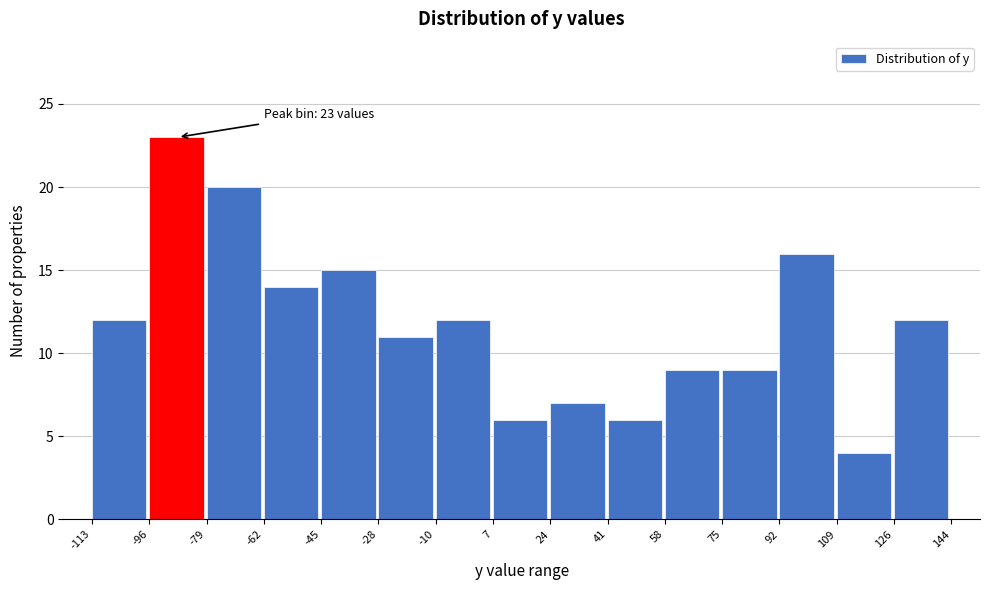

Over which range of the x-axis is the bar tallest?

-96 to -79